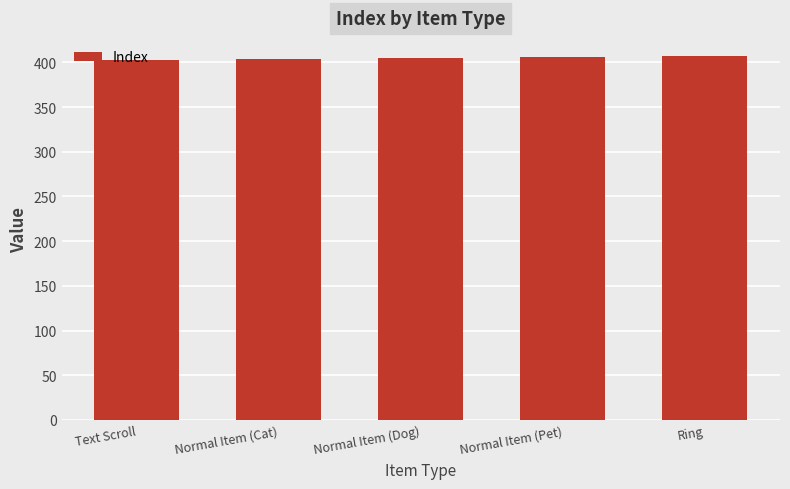

What is the approximate value at Normal Item (Pet)?

406